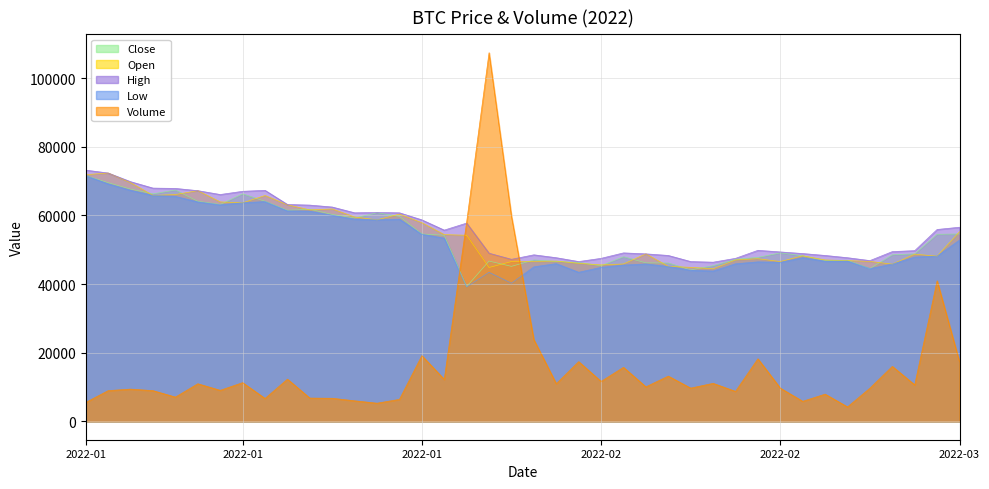

Which series has the largest total across all categories?

High